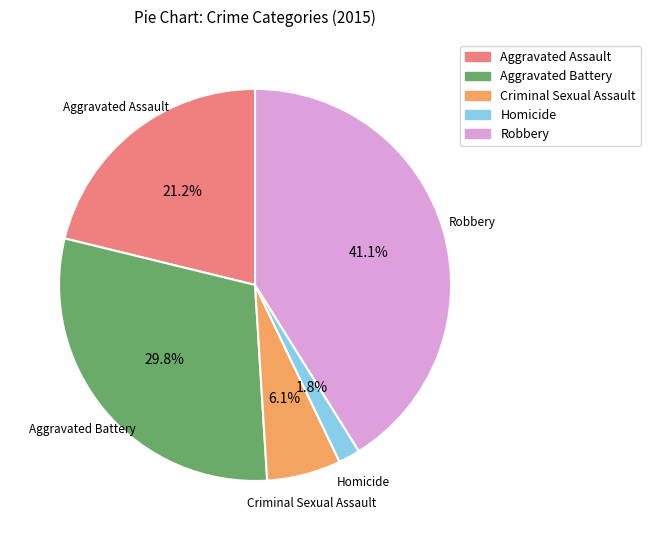

Rank the categories by value from lowest to highest.

Homicide, Criminal Sexual Assault, Aggravated Assault, Aggravated Battery, Robbery